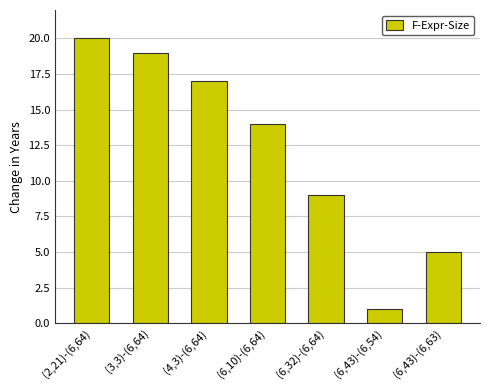

Does the chart contain any negative values?

No